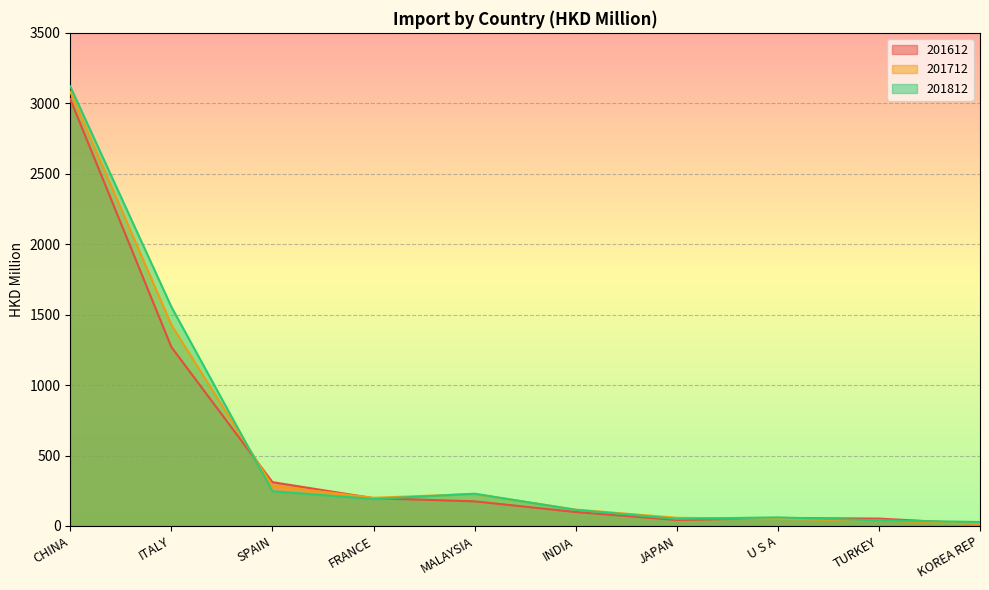

At JAPAN, list the series in order from smallest to largest.

201612, 201812, 201712